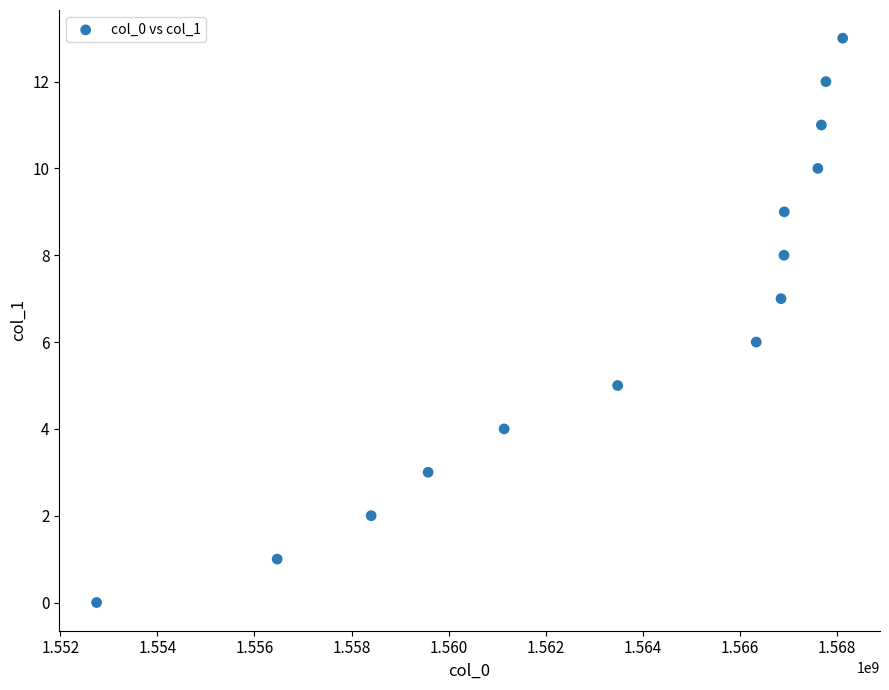

What is the range of X values (max minus min)?

15374772